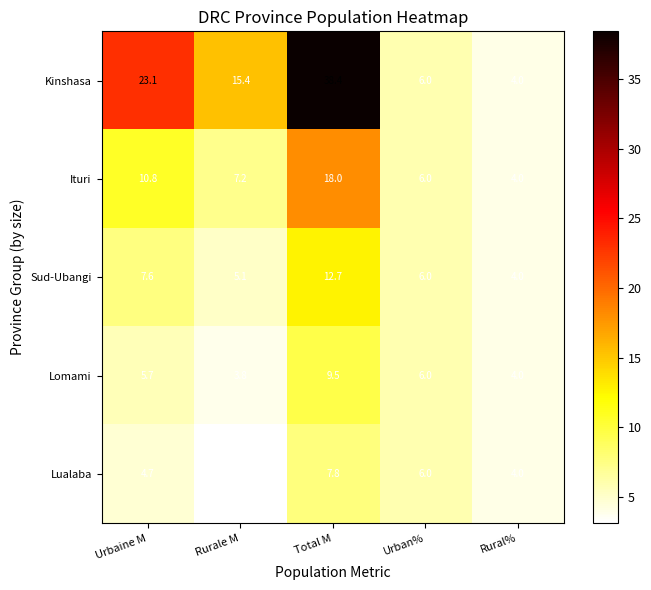

Which label corresponds to the largest value in the chart?

Total M